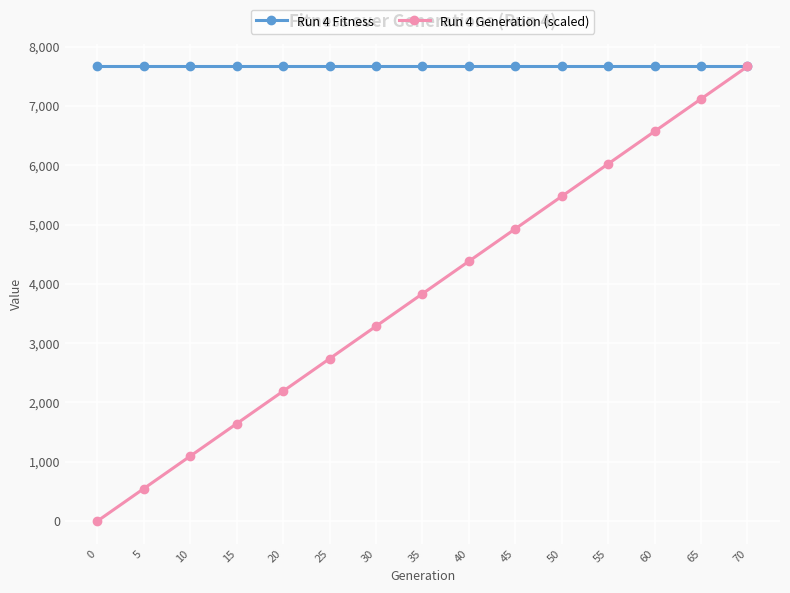

What is the value of the Run 4 Fitness point at the 12th from the left?

7668.0